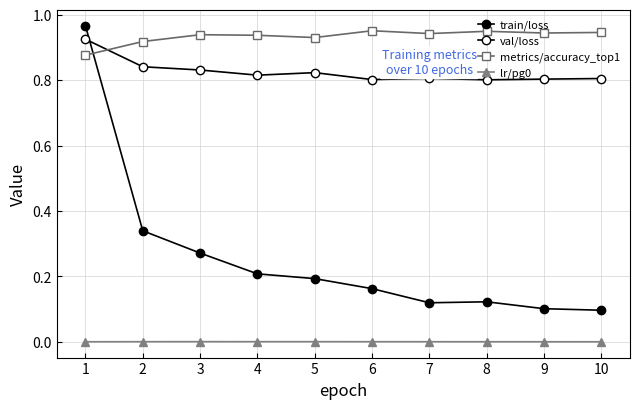

How many lines are shown in the chart?

4